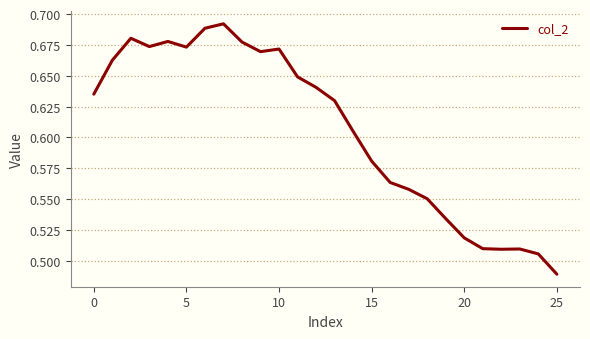

True or false: there are more than 0 points higher than both neighbors.

True